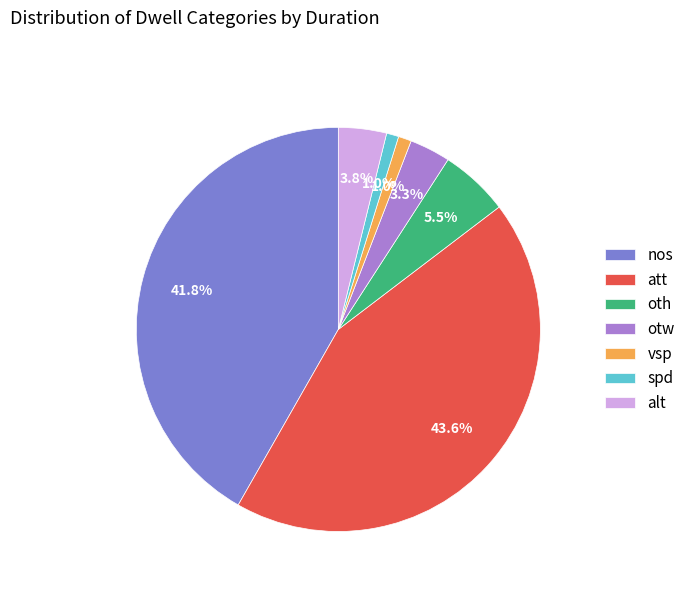

Which slice is the largest?

att